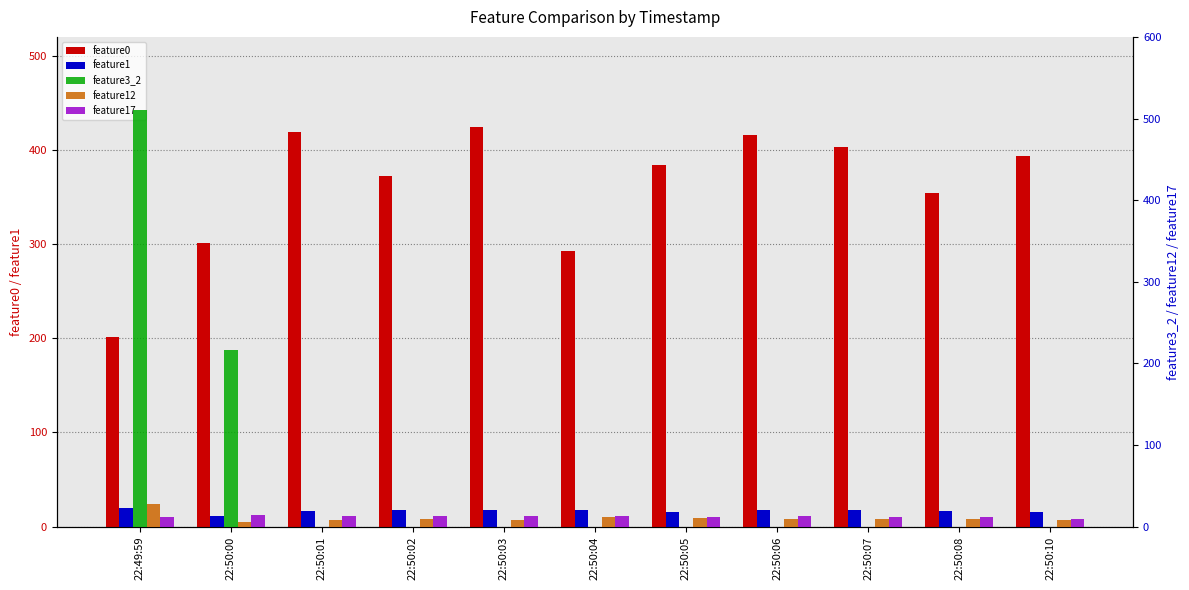

Which series has the widest spread of values?

feature3_2